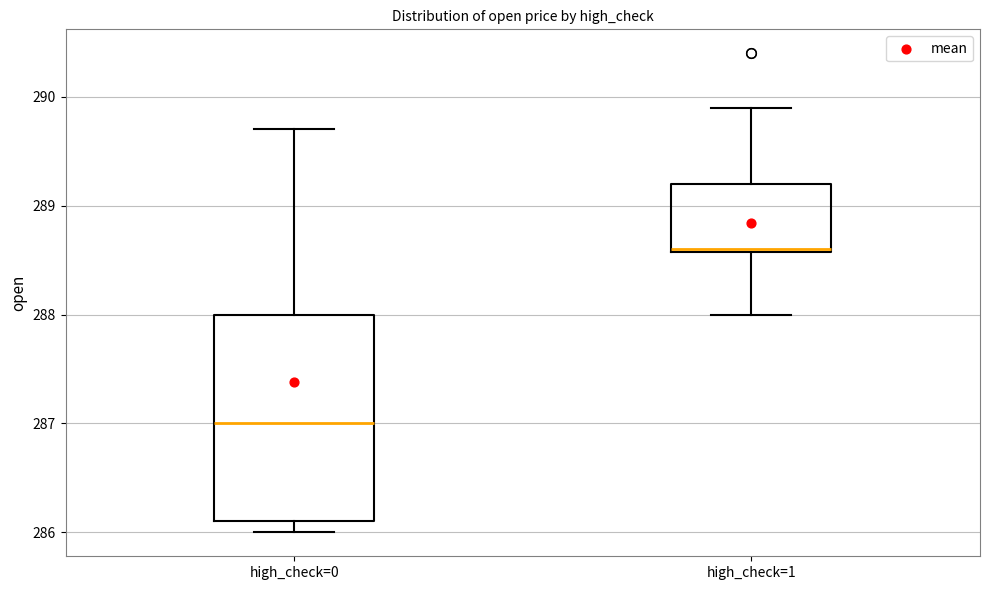

Where is the upper edge of the box for high_check=1 on the y-axis? The values are not printed on the chart, so give them approximately, as read against the axis.

289.2